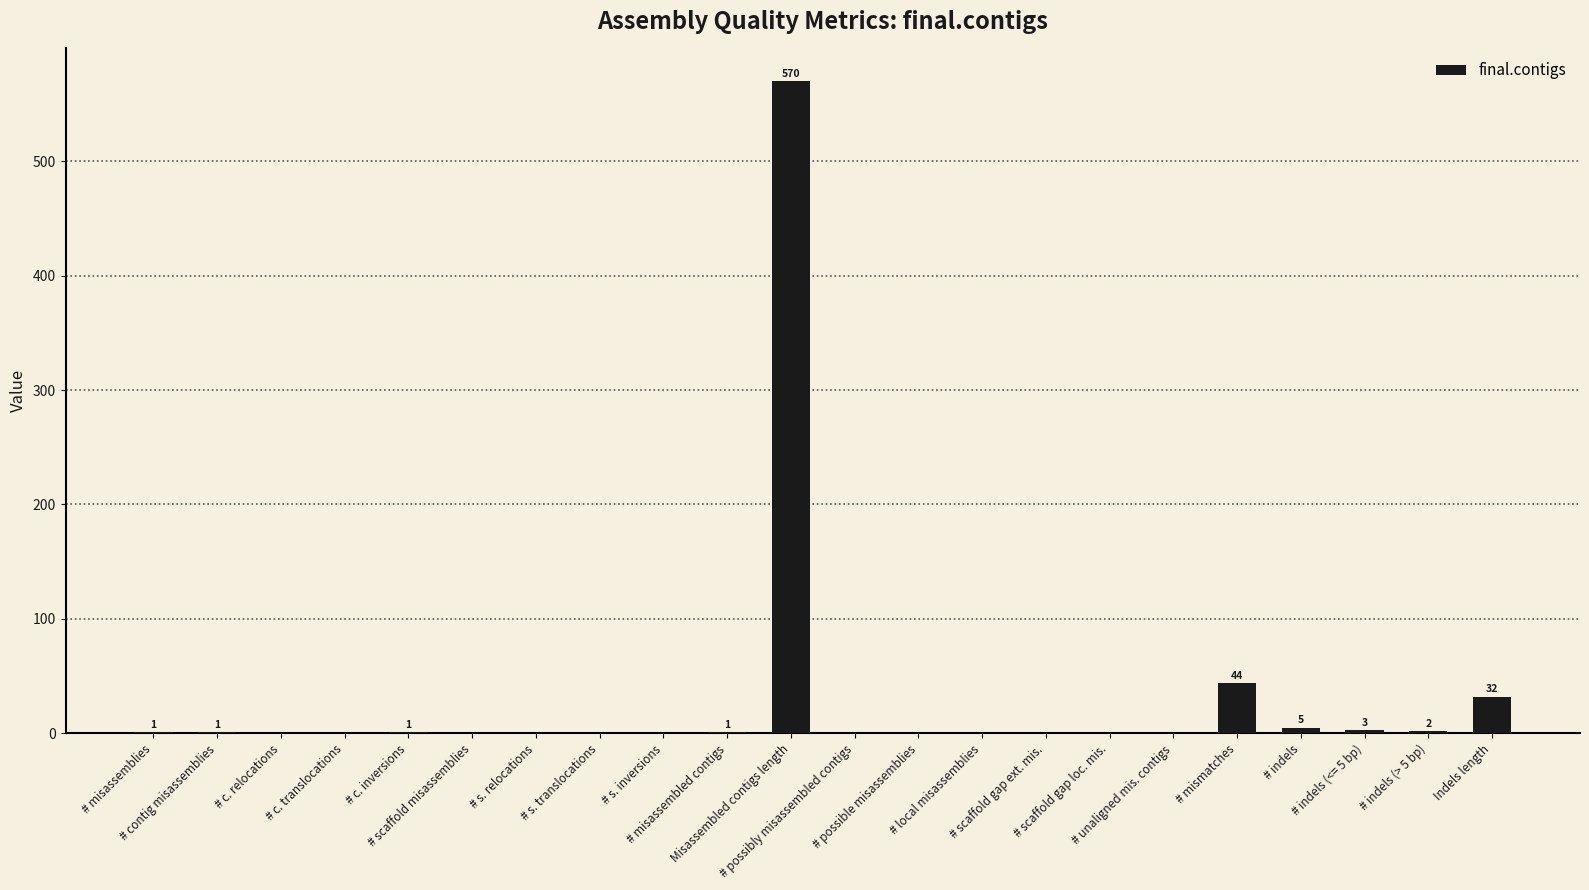

What is the sum of all values?

660